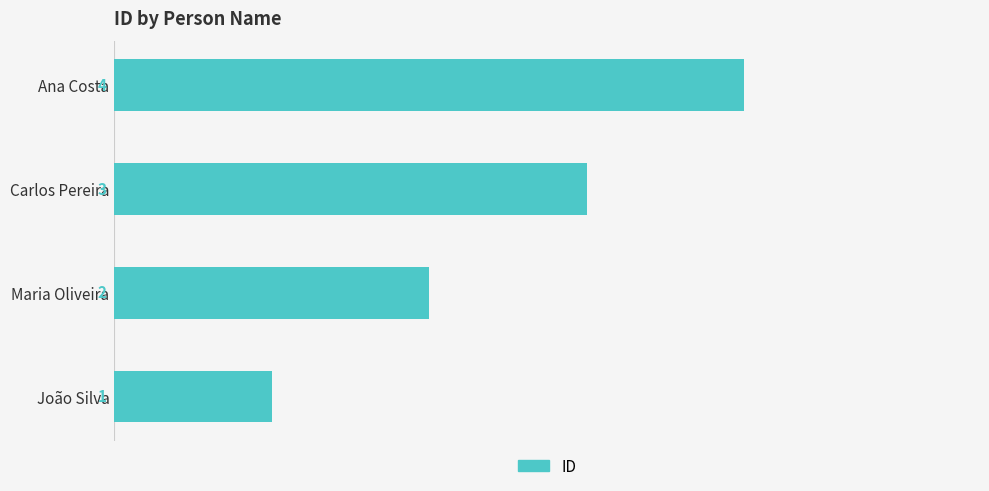

What is the change in value from João Silva to Maria Oliveira?

+1